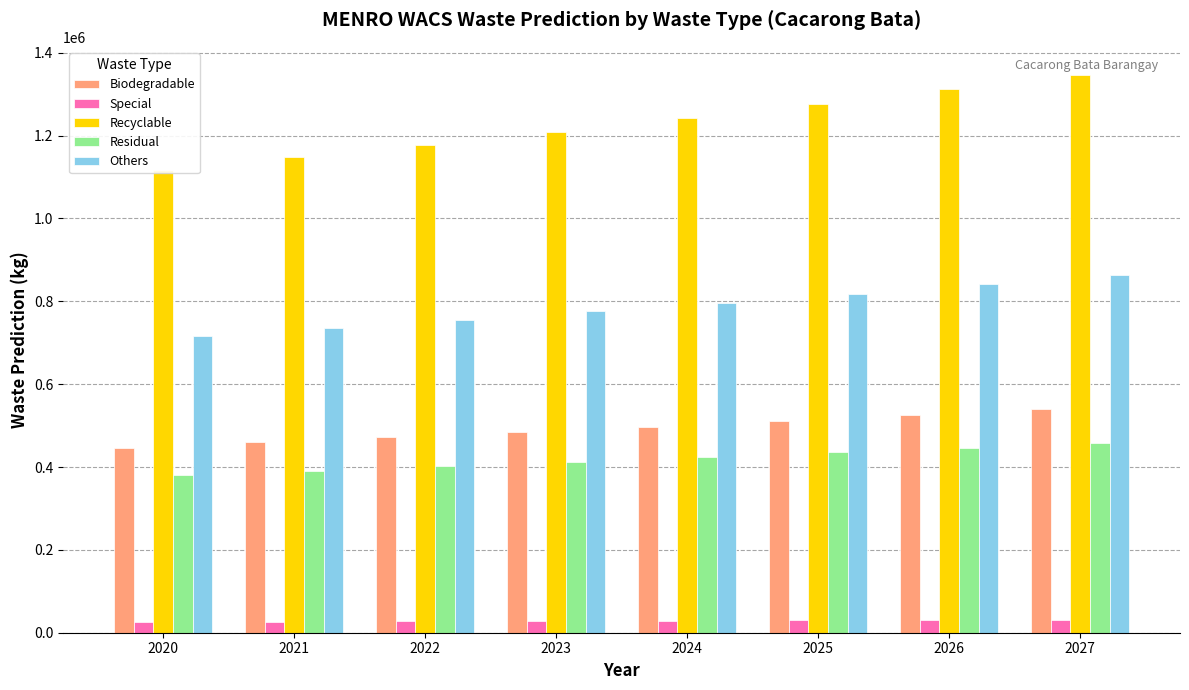

Which series has the largest range (max minus min)?

Recyclable